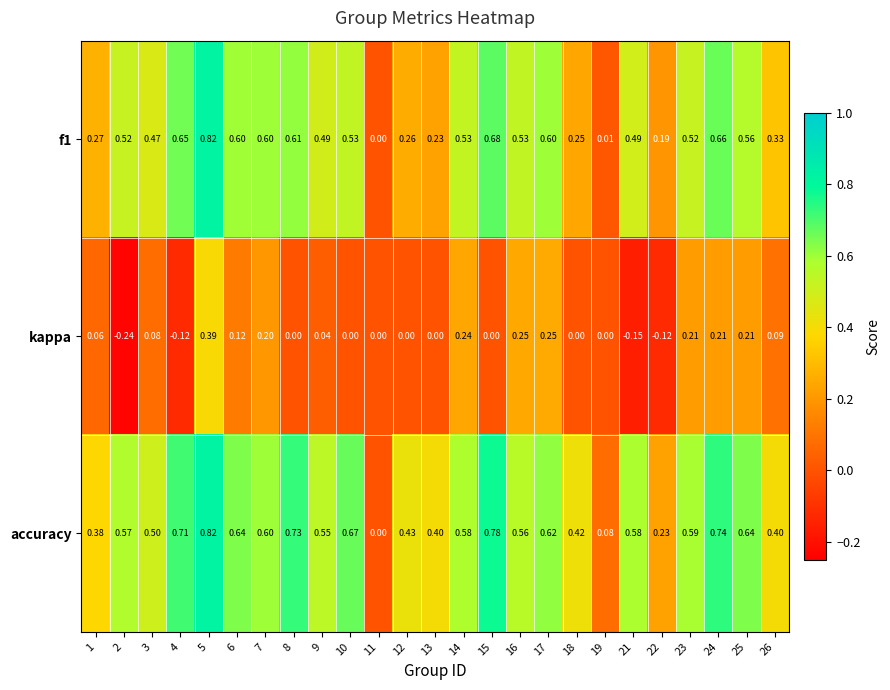

What is the total value across all series at 3?

1.1